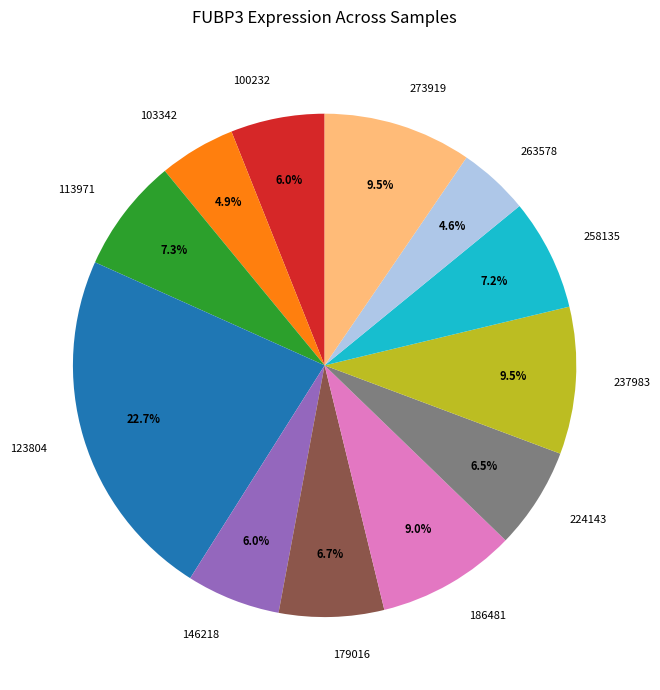

Is it true that 100232 is 18% of the pie?

False